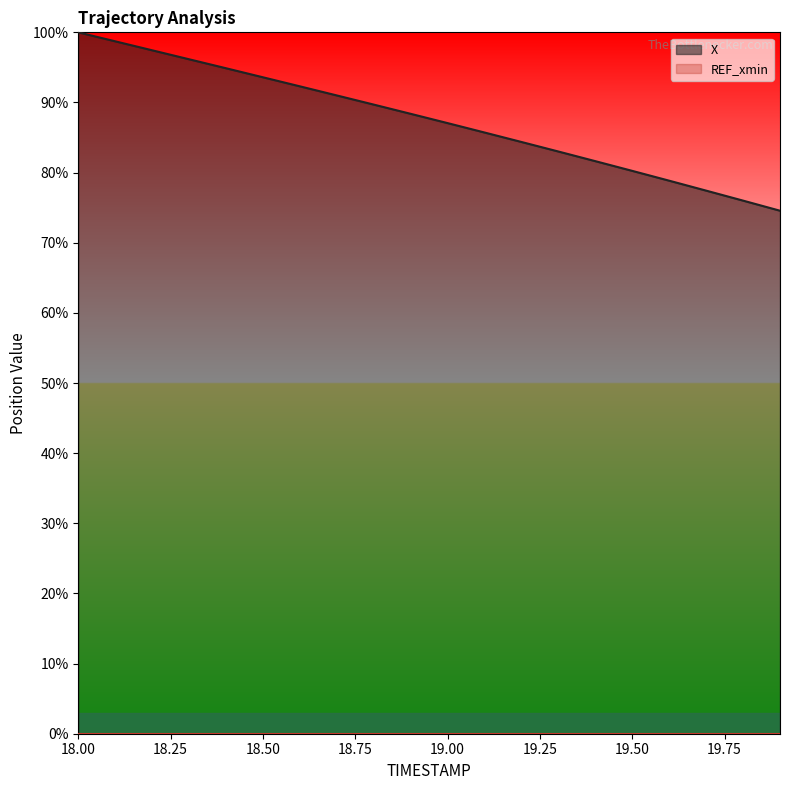

What is the value of the 13th point from the left?

84.4